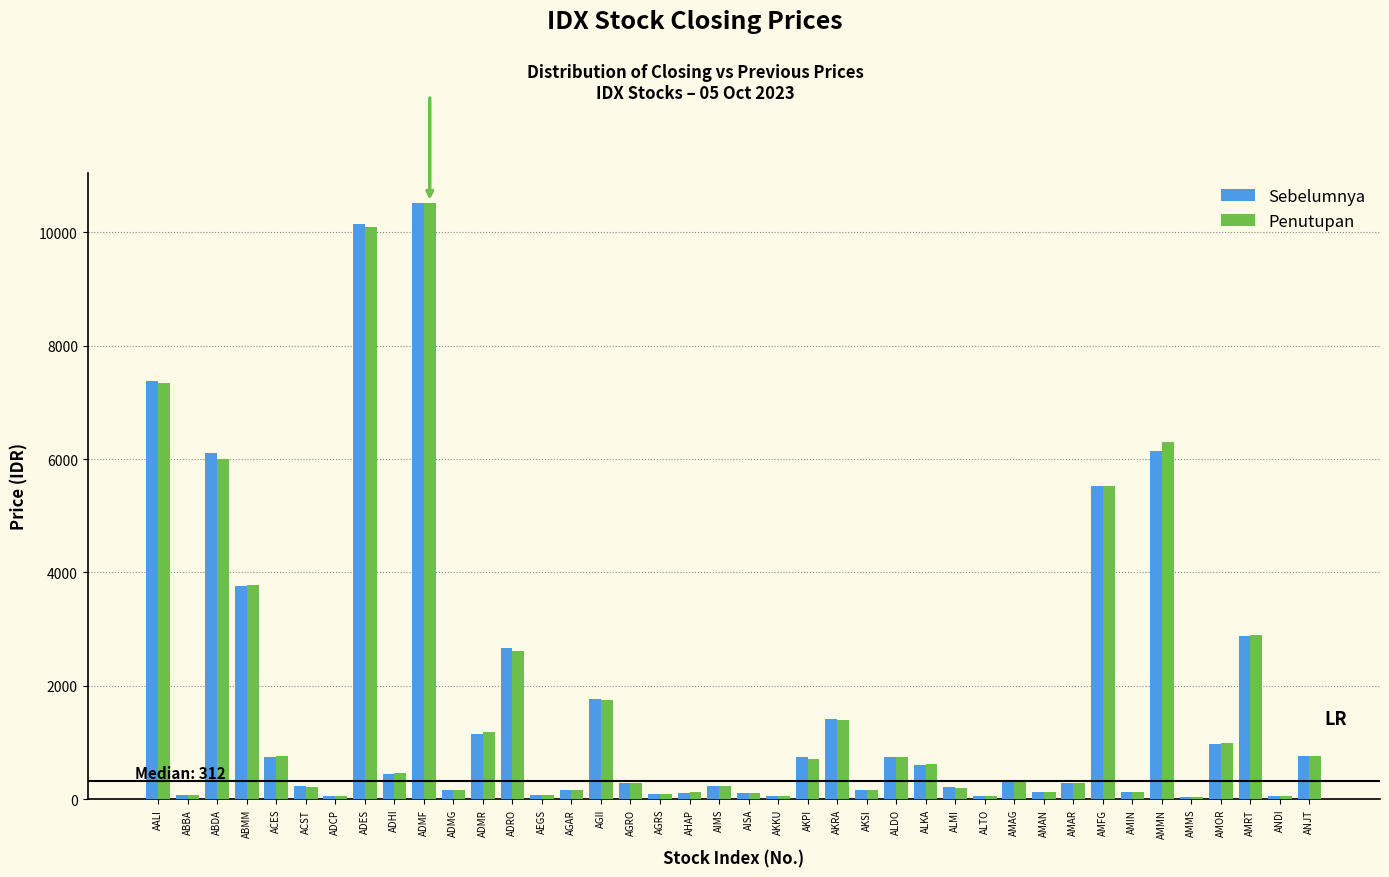

What is the difference between the second highest and second lowest values in the Sebelumnya series?

10100